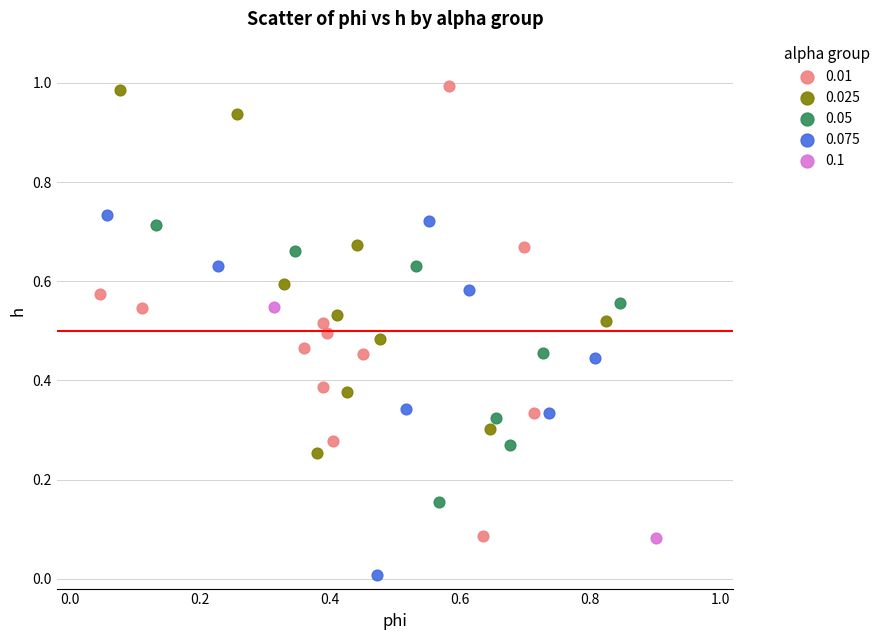

What are all the series names shown in the legend?

0.01, 0.025, 0.05, 0.075, 0.1